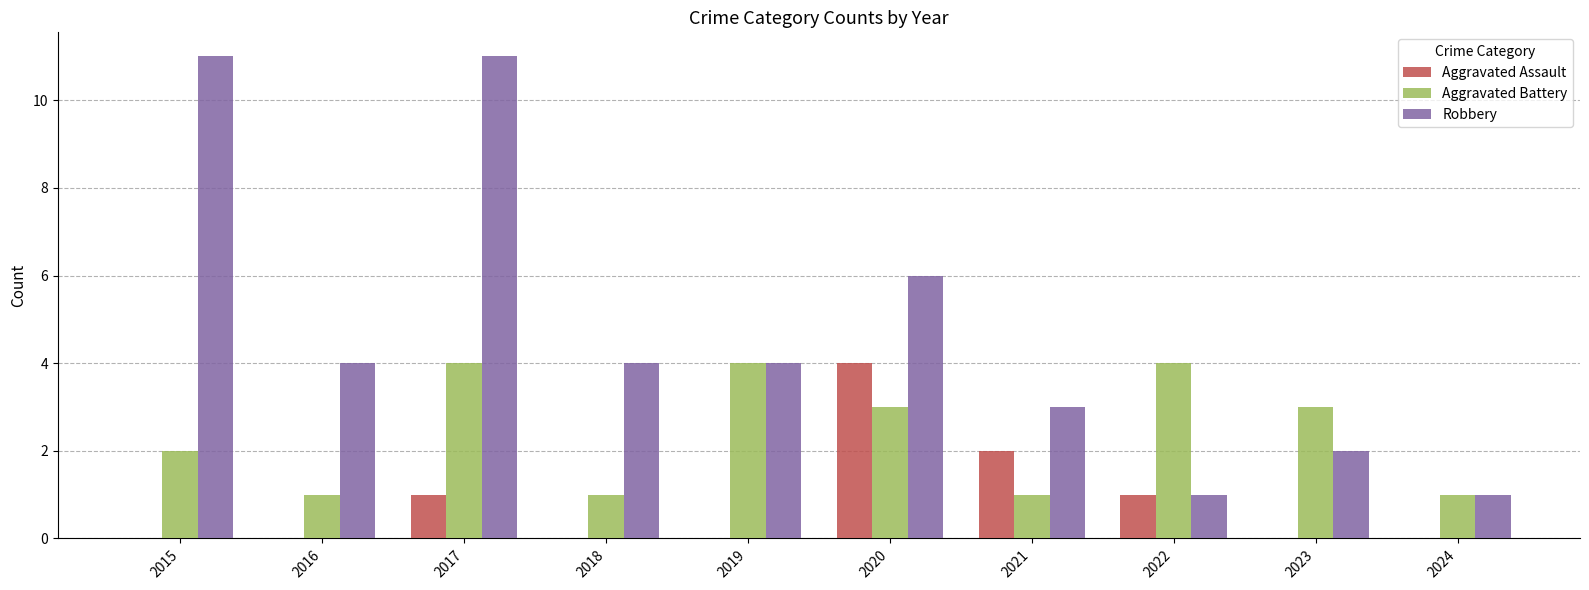

What is the spread (max minus min) of values at 2022?

3